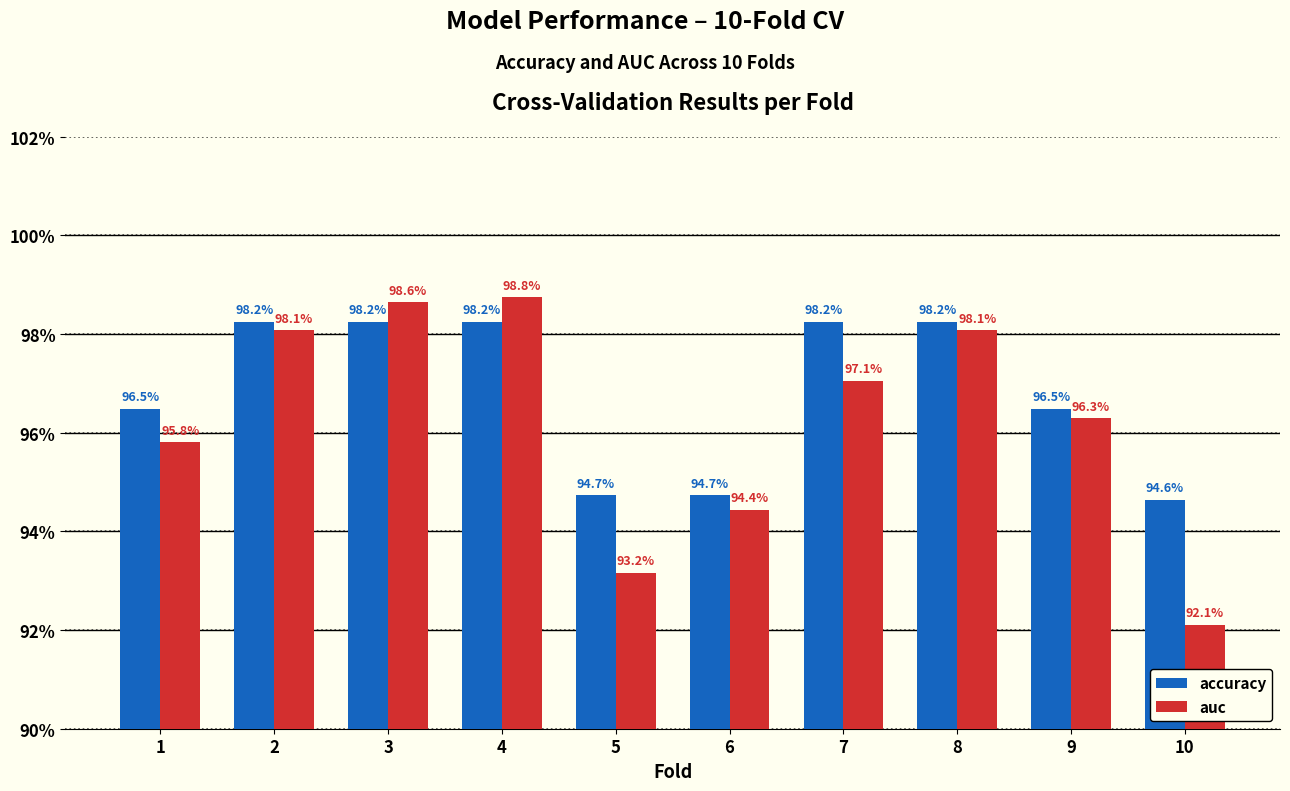

Does the chart contain any negative values?

No